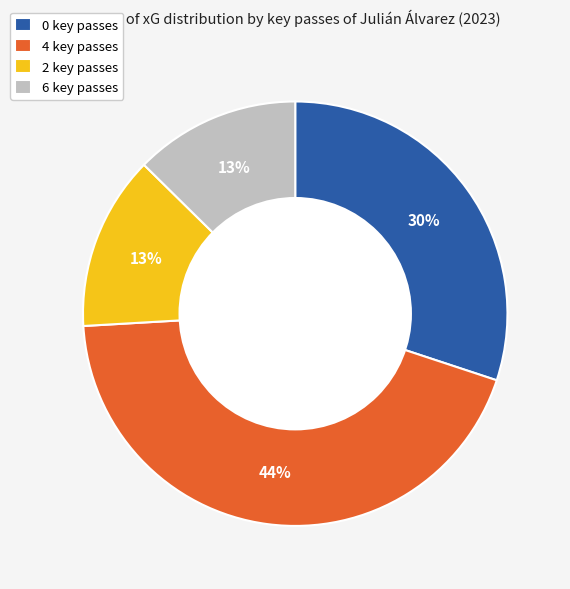

What percentage is the 2 key passes slice, to the nearest percent?

13%